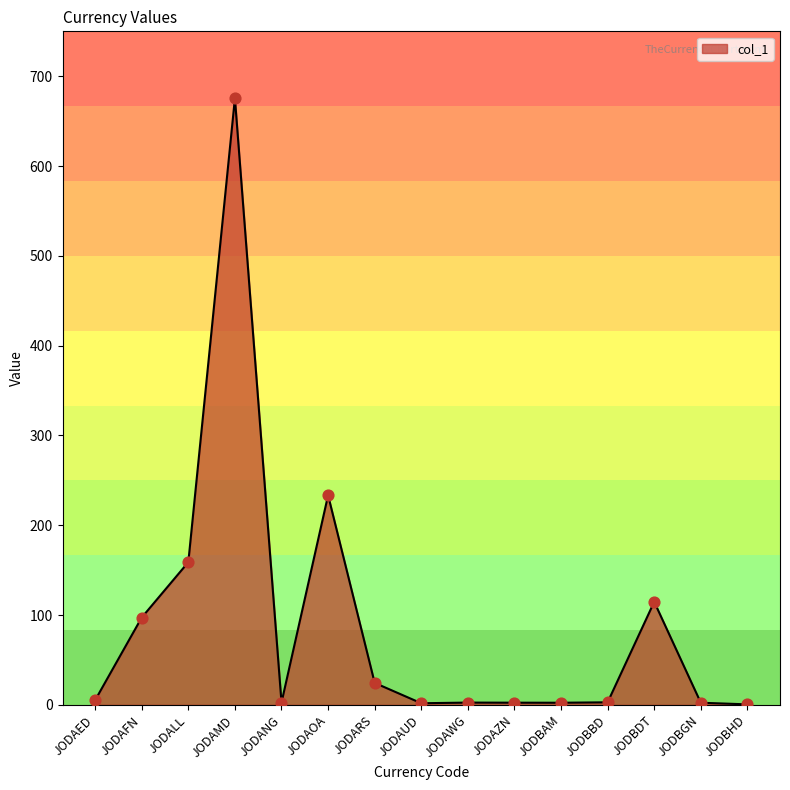

Between JODAWG and JODALL, which is larger?

JODALL